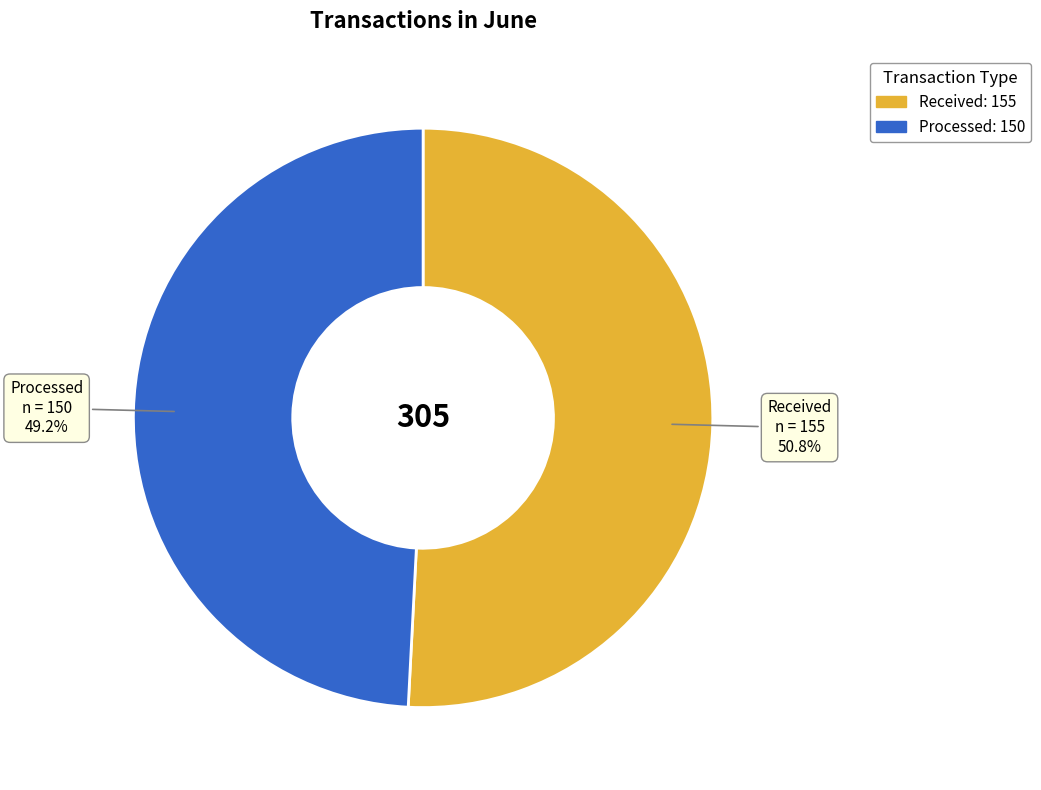

To the nearest percent, what portion does Processed represent?

49%